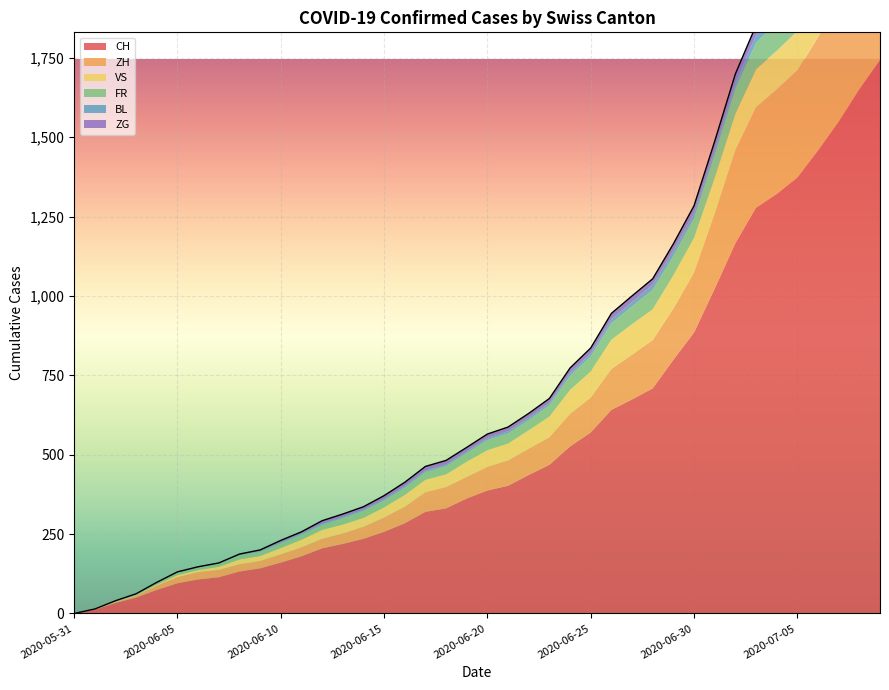

At which label is FR closest to 50?

2020-06-26